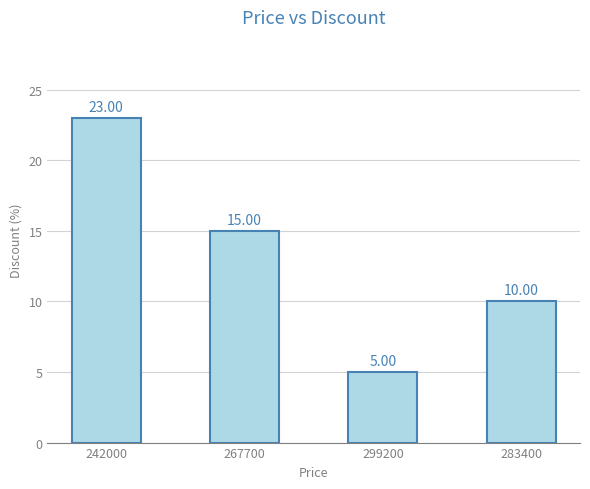

What is the value of the 2nd bar from the left?

15